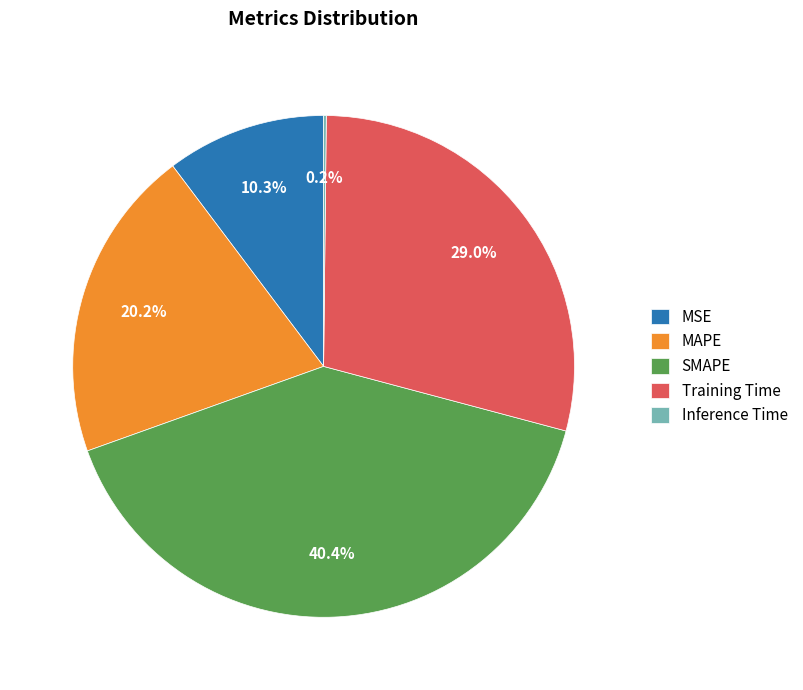

Is there a majority slice in this chart?

No